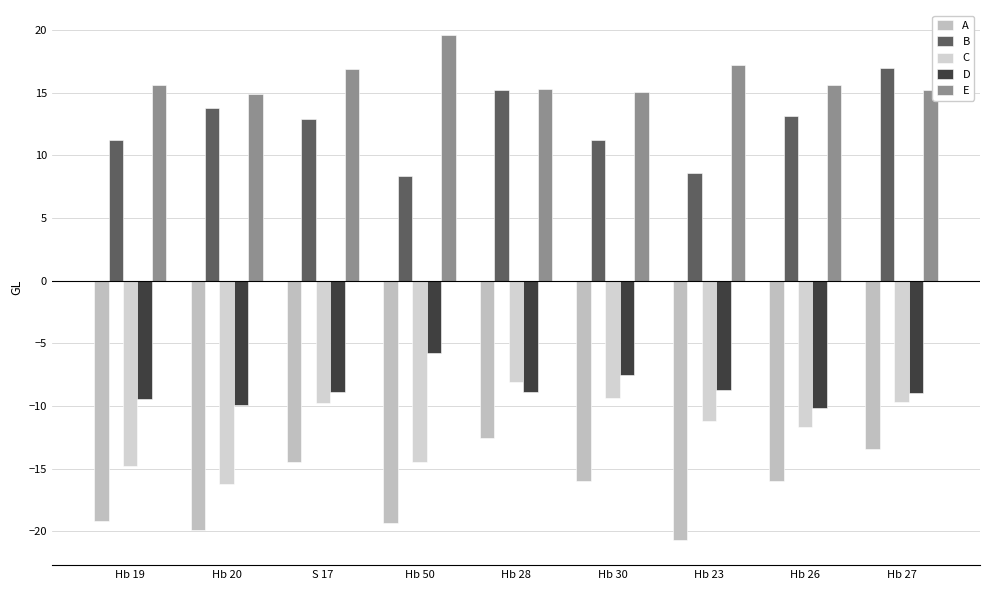

List the series in order of their peak value, lowest first.

A, C, D, B, E